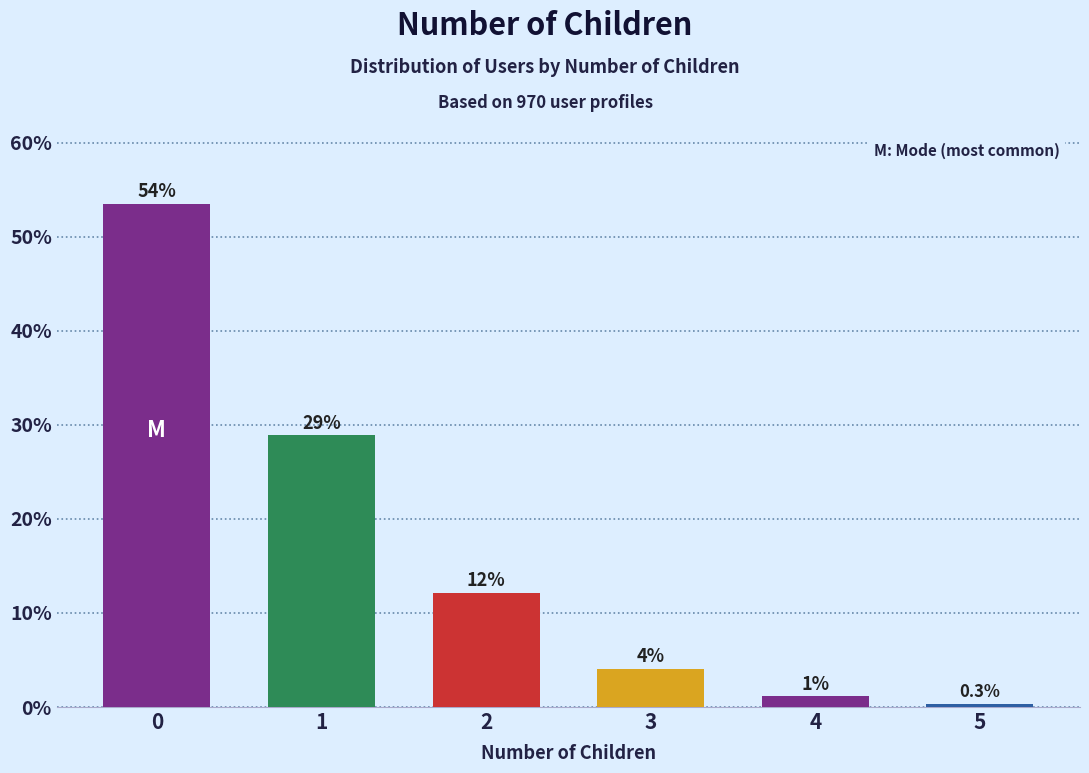

What value does the data have at 1?

28.9